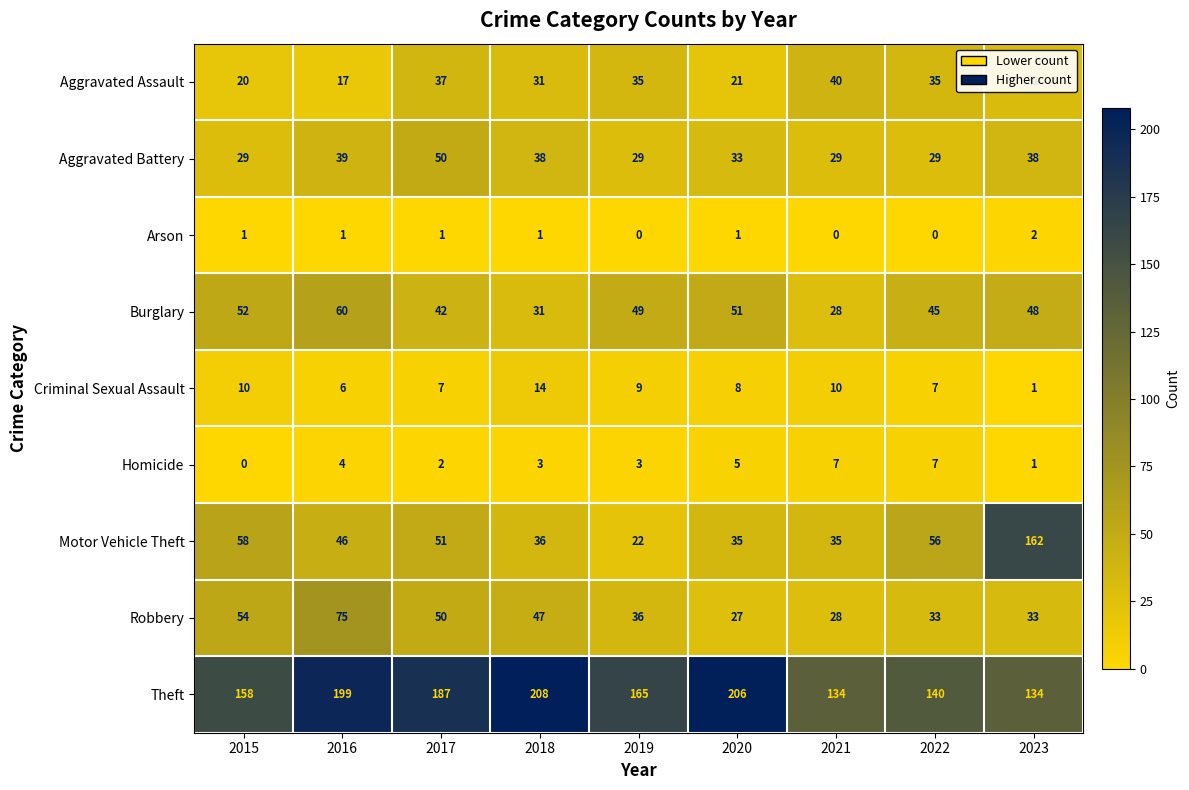

At which label does Burglary first exceed 48?

2015